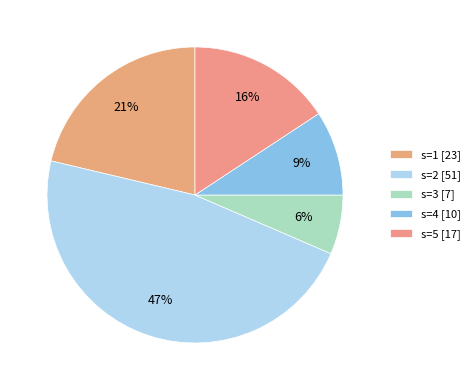

Approximately how many times larger is the value at s=2 compared to s=5?

3.0